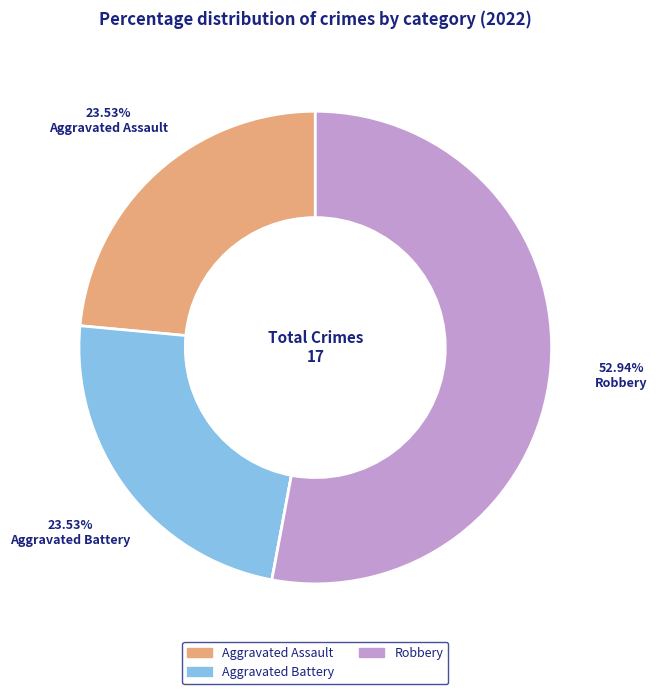

Does any single category account for the majority?

Yes